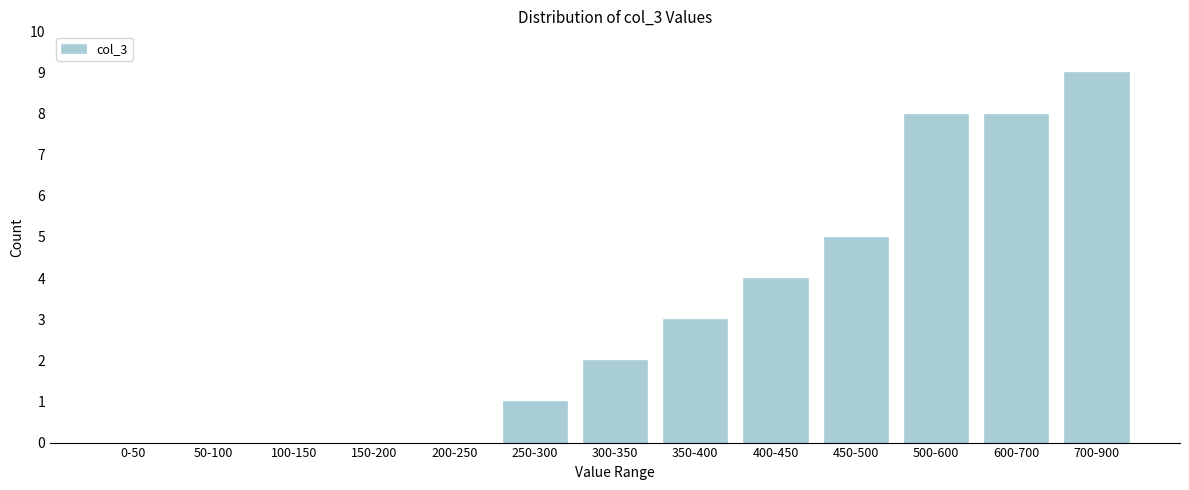

Reading left to right, what are all the values shown in this chart?

0-50=0	50-100=0	100-150=0	150-200=0	200-250=0	250-300=1	300-350=2	350-400=3	400-450=4	450-500=5	500-600=8	600-700=8	700-900=9